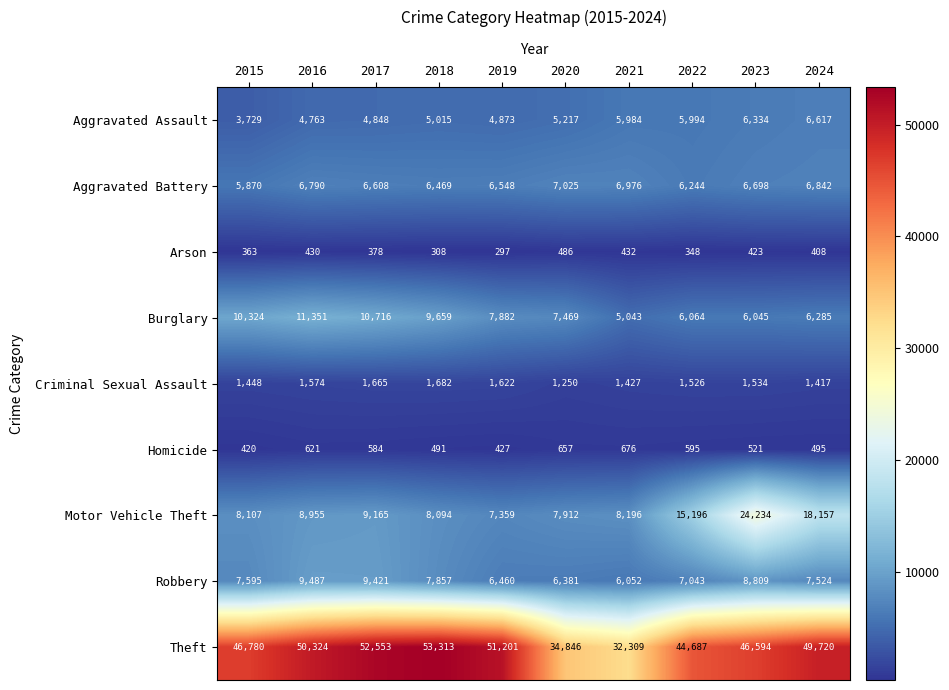

Rank the series at 2015 from lowest to highest value.

Arson, Homicide, Criminal Sexual Assault, Aggravated Assault, Aggravated Battery, Robbery, Motor Vehicle Theft, Burglary, Theft